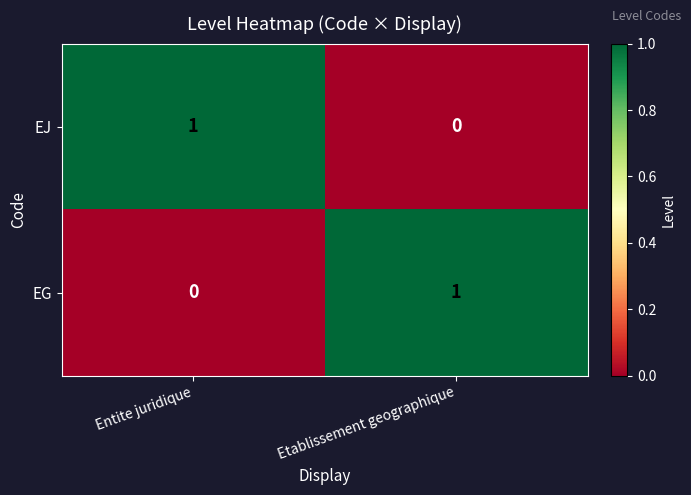

Where is EG nearest to the value 0?

Entite juridique